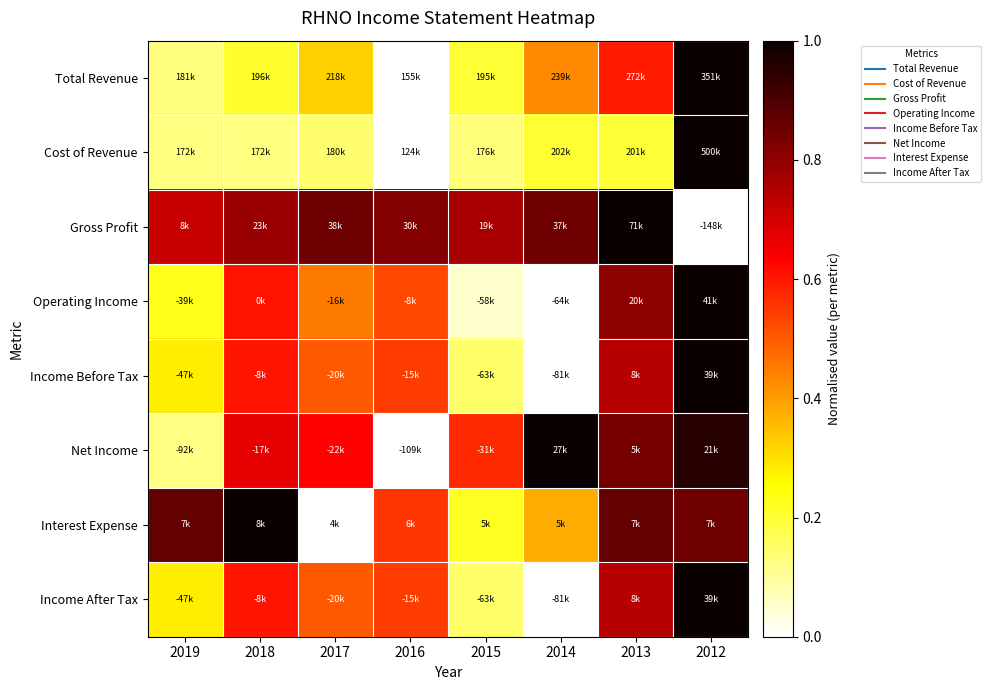

Which label corresponds to the largest value in the chart?

2012